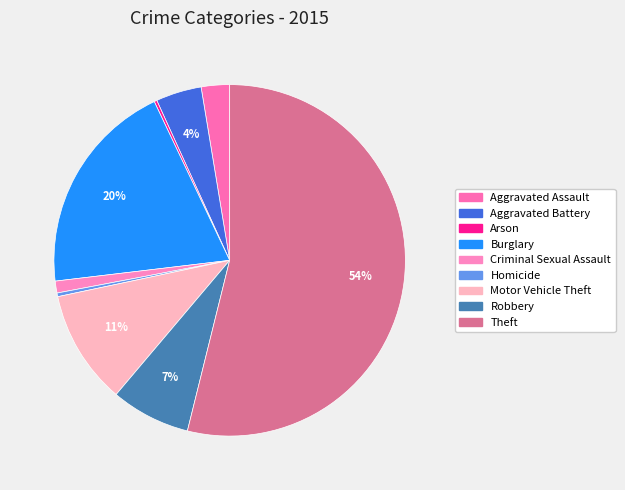

To the nearest percent, what portion does Aggravated Assault represent?

3%